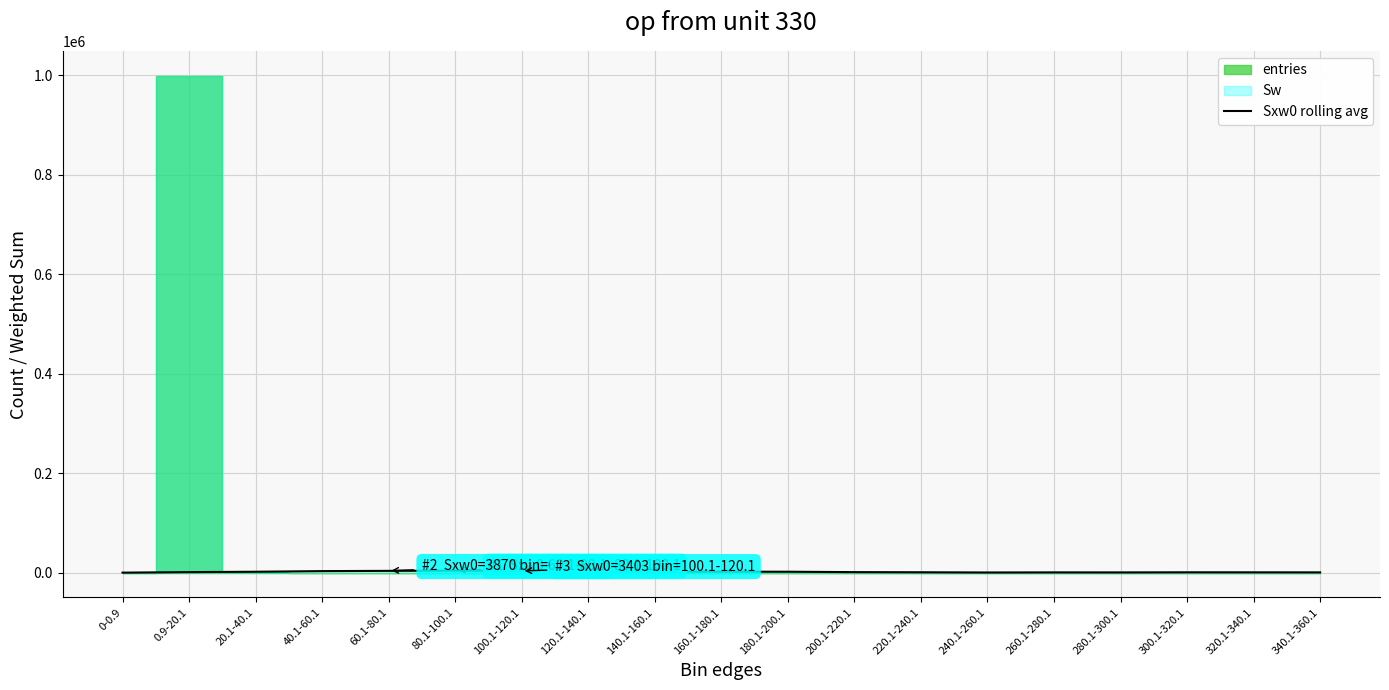

True or false: the data shows 0.0 at 0-0.9.

True